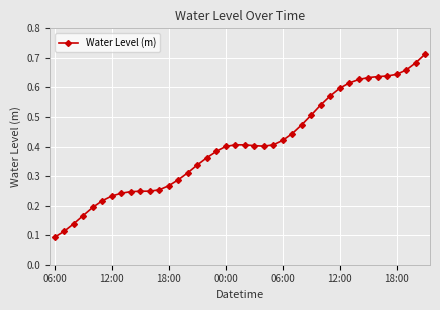

What is the sum of all values?

16.2